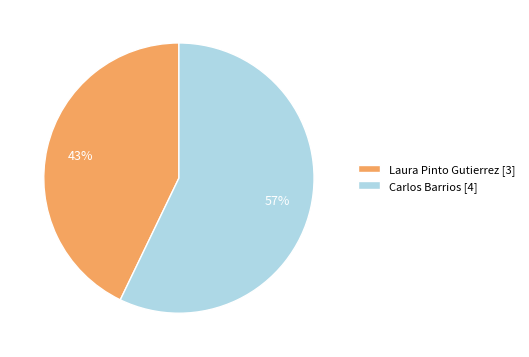

To the nearest percent, what percentage of the pie is Carlos Barrios [4]?

57%